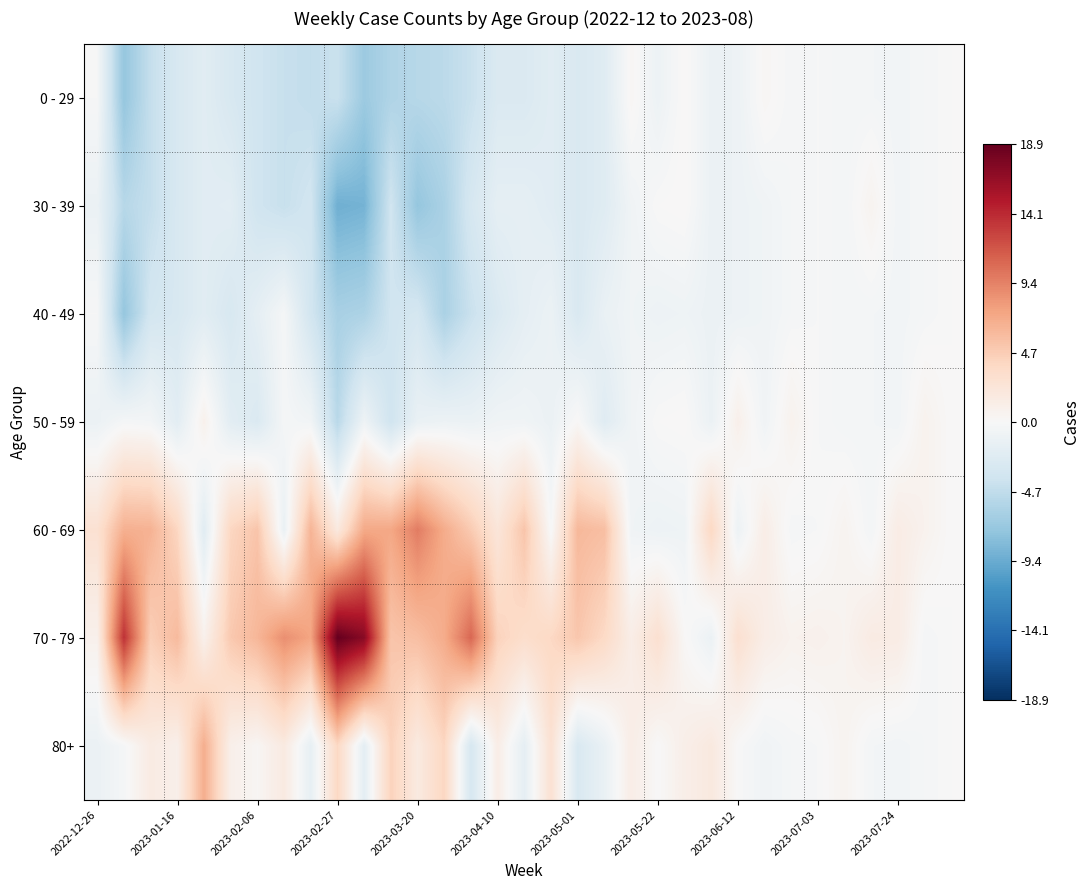

List the series in order of their peak value, highest first.

70 - 79, 60 - 69, 80+, 50 - 59, 30 - 39, 0 - 29, 40 - 49